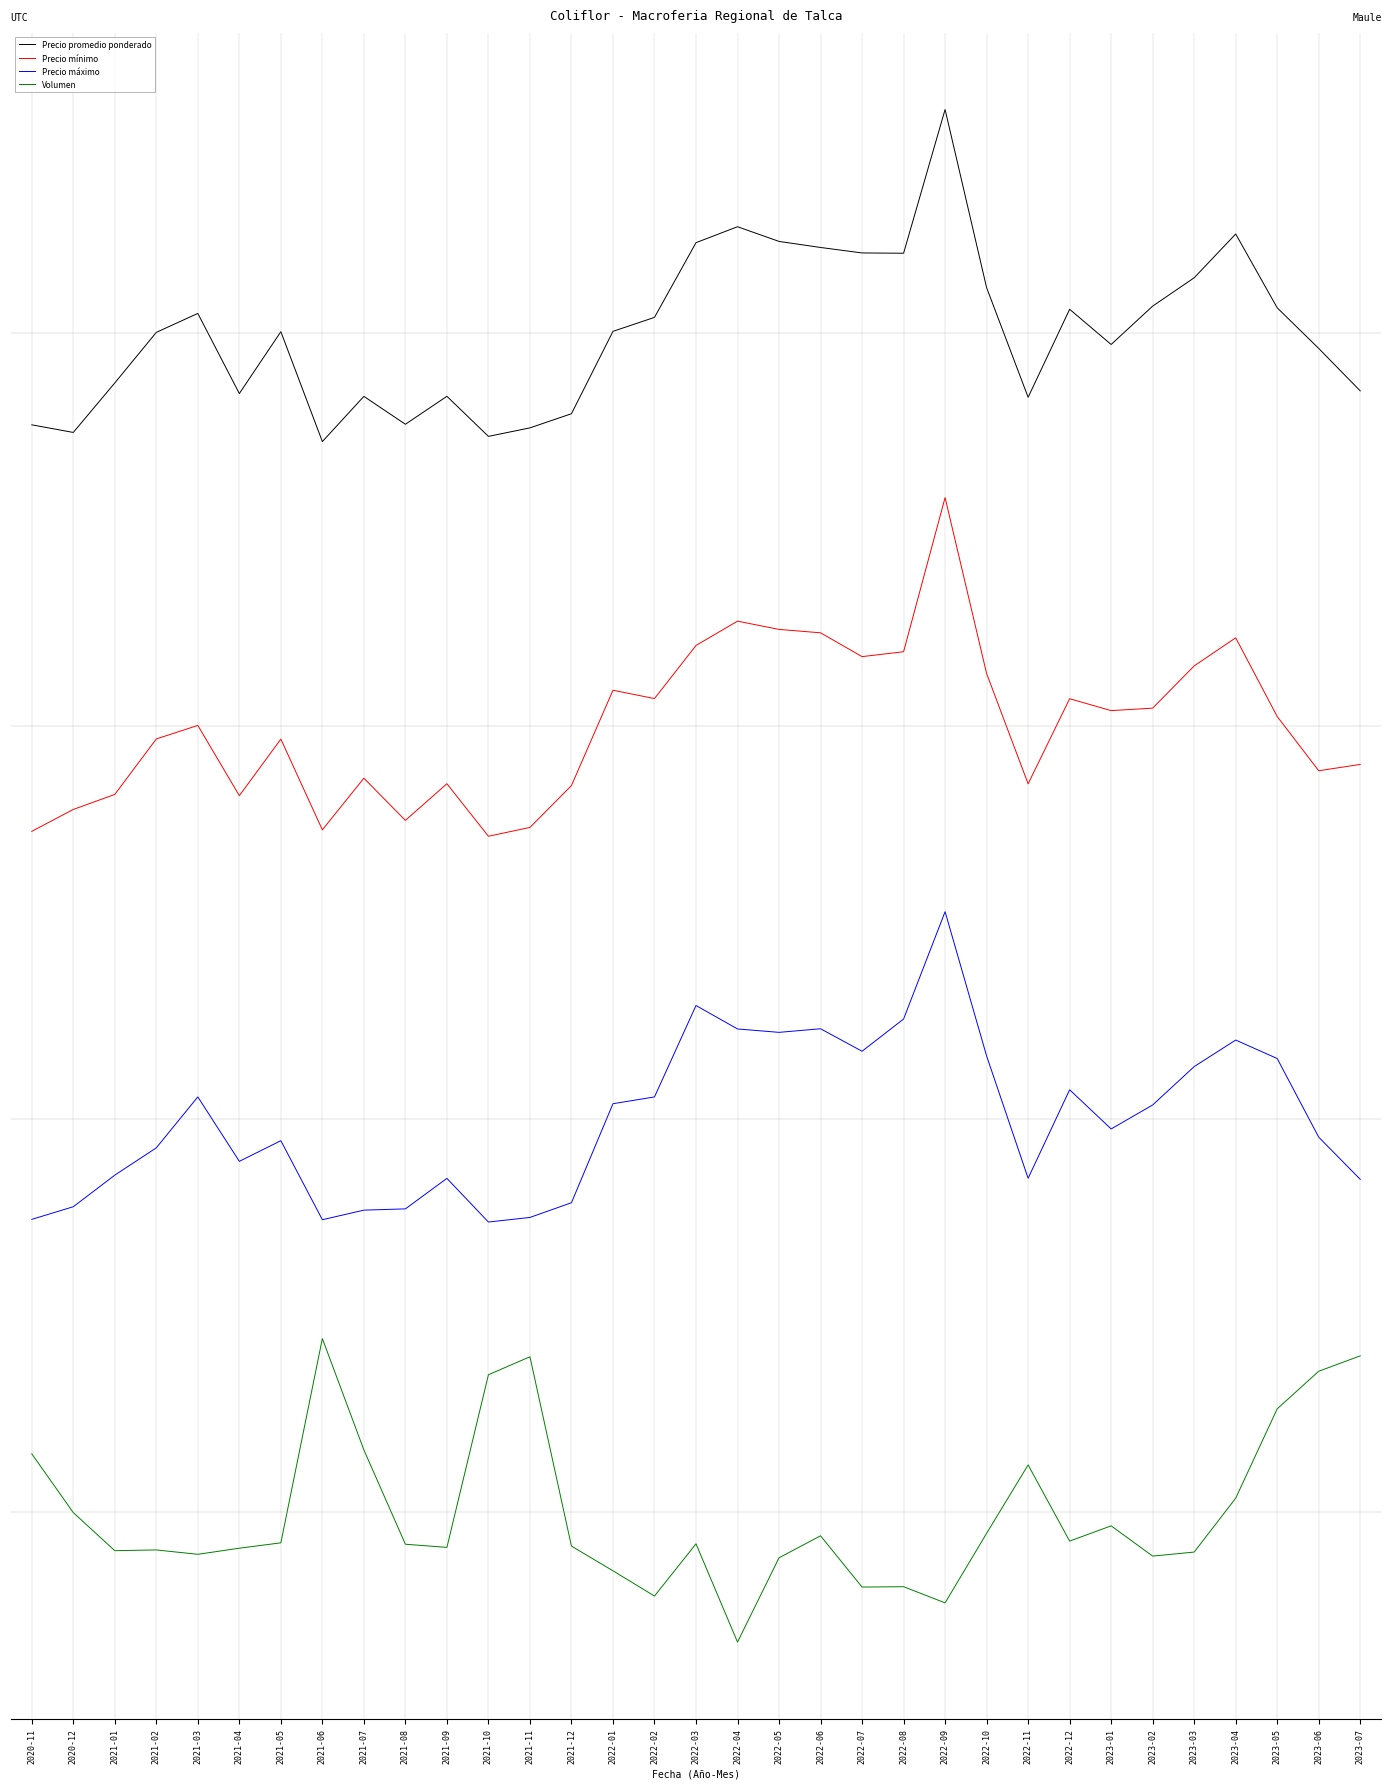

What are all the series names shown in the legend?

Precio promedio ponderado, Precio mínimo, Precio máximo, Volumen